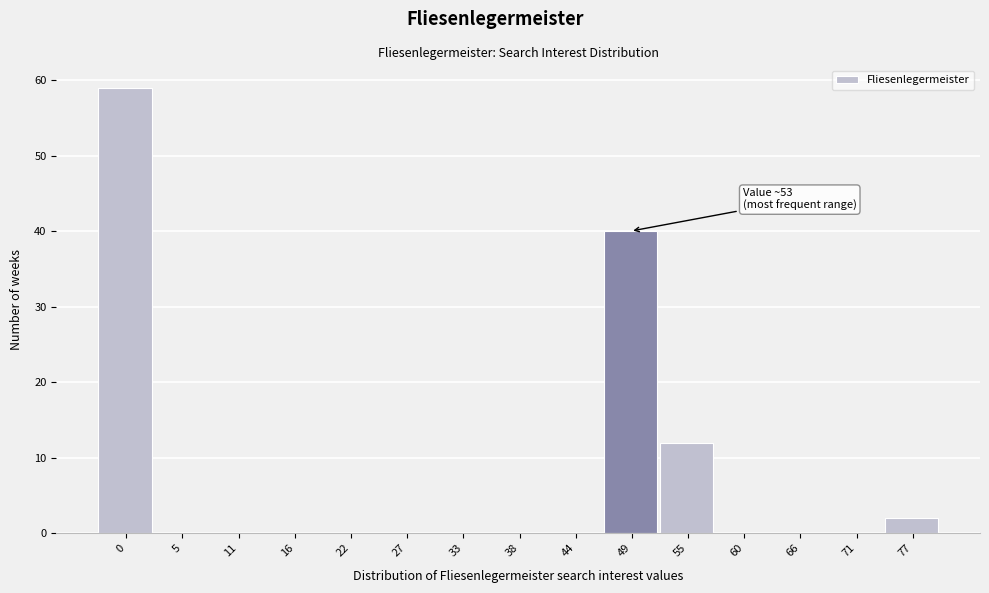

Reading left to right, transcribe all the data shown in this chart.

0=59	5=0	11=0	16=0	22=0	27=0	33=0	38=0	44=0	49=40	55=12	60=0	66=0	71=0	77=2